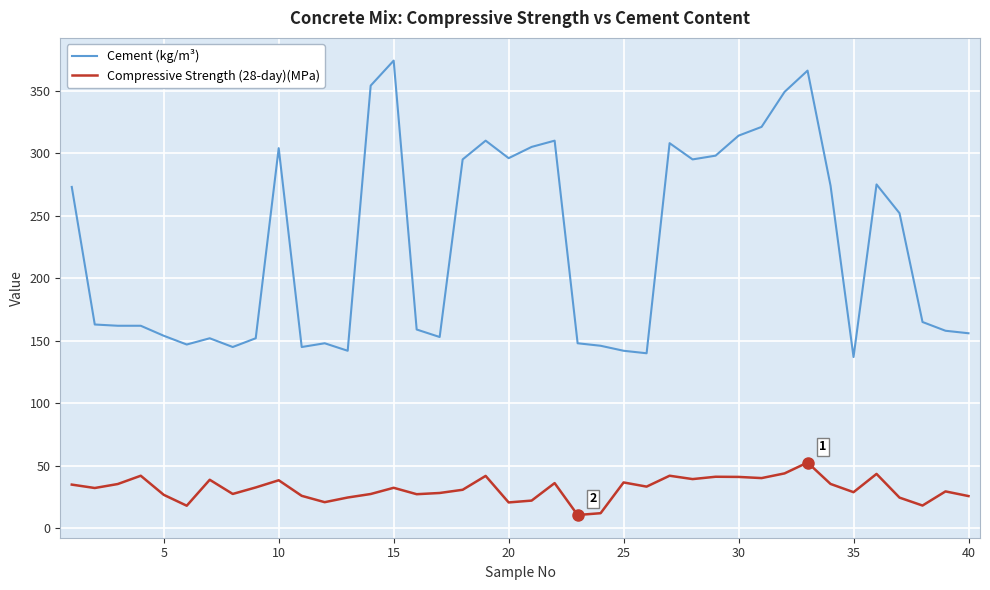

Which series has the widest spread of values?

Cement (kg/m³)